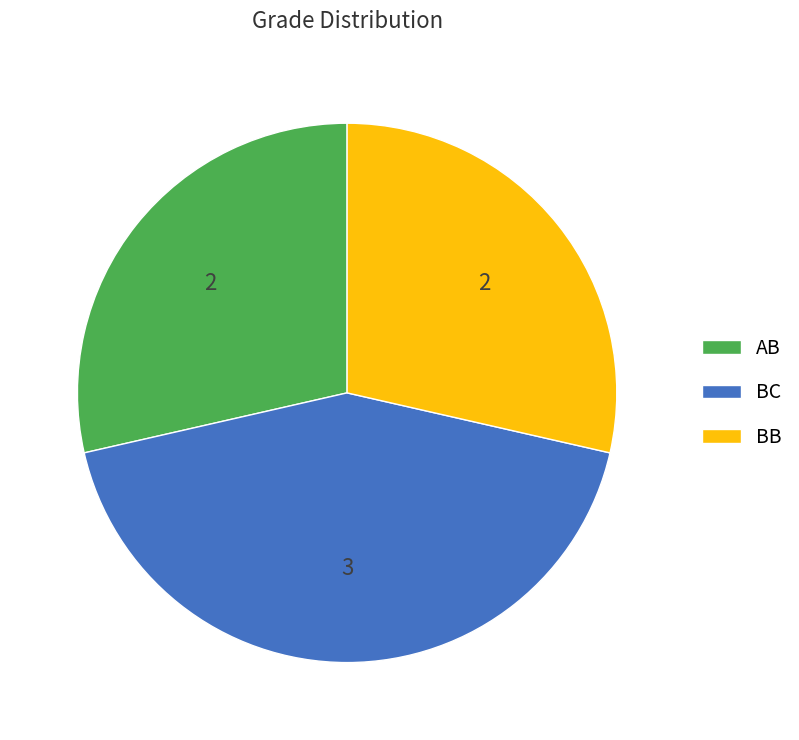

The BC slice represents 43% of the pie. True or false?

True